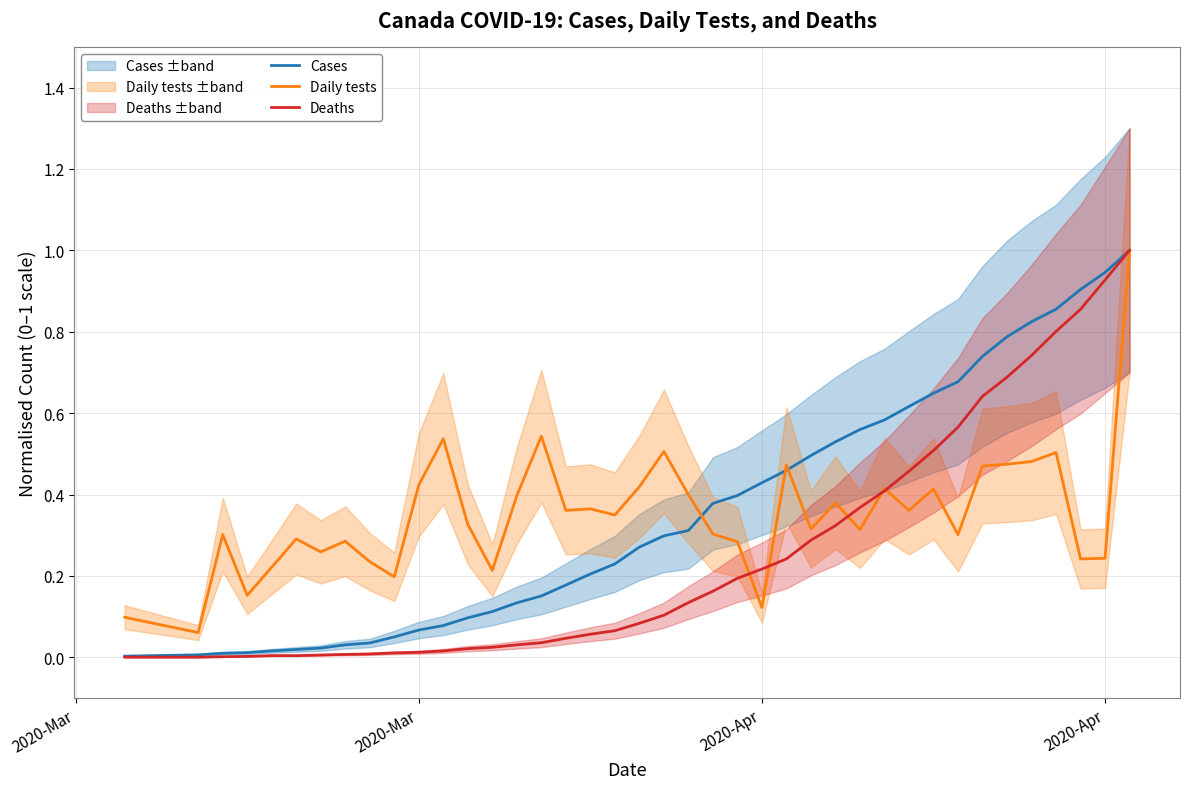

Rank the series at 2020-Mar from highest to lowest value.

Daily tests, Cases, Deaths